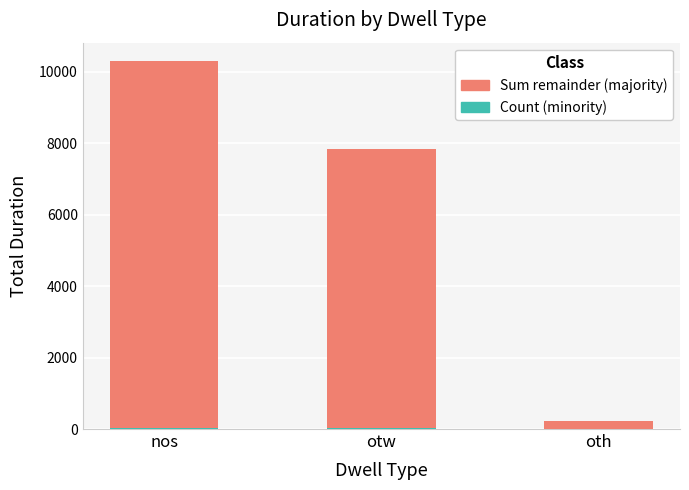

At which category is the sum across all series the highest?

nos